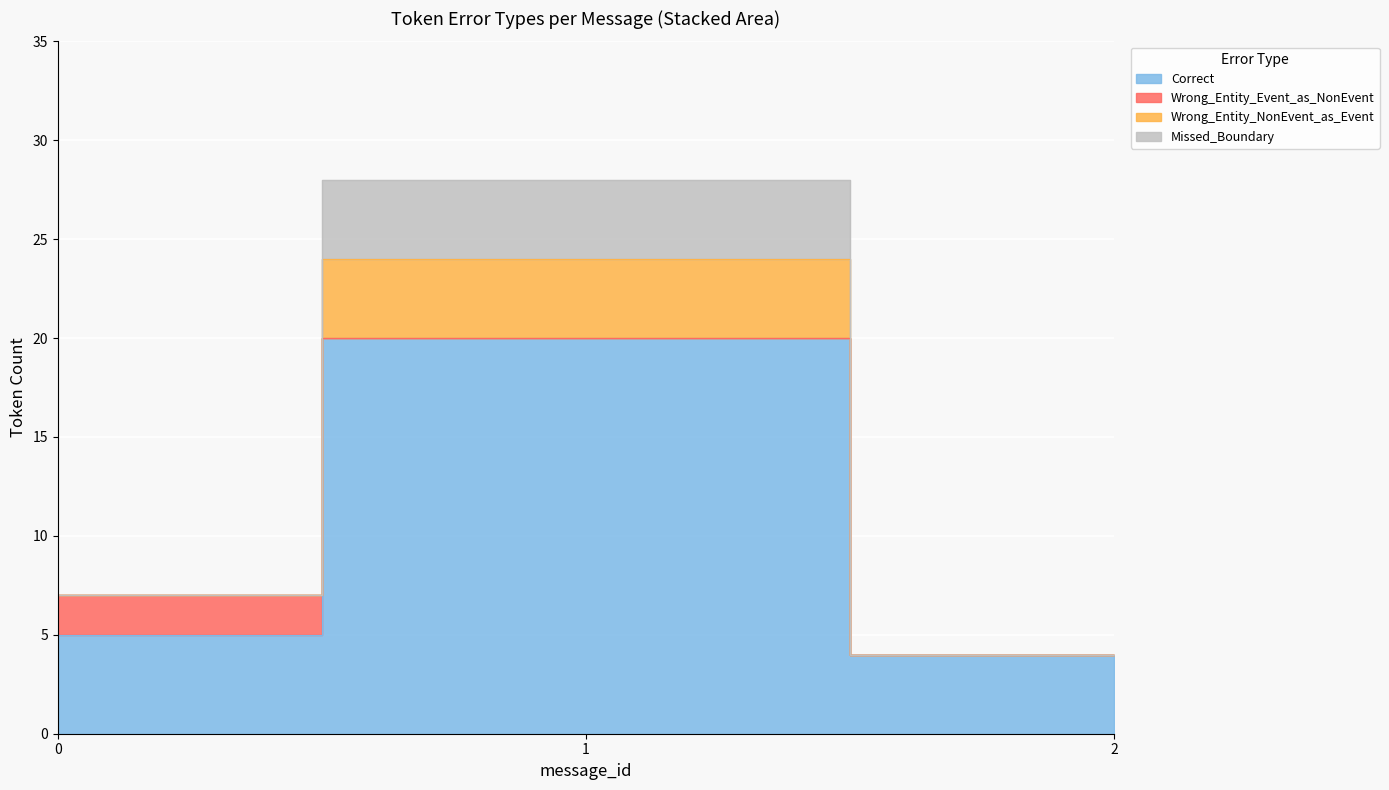

The Wrong_Entity_NonEvent_as_Event series shows 1 at 7. True or false?

False